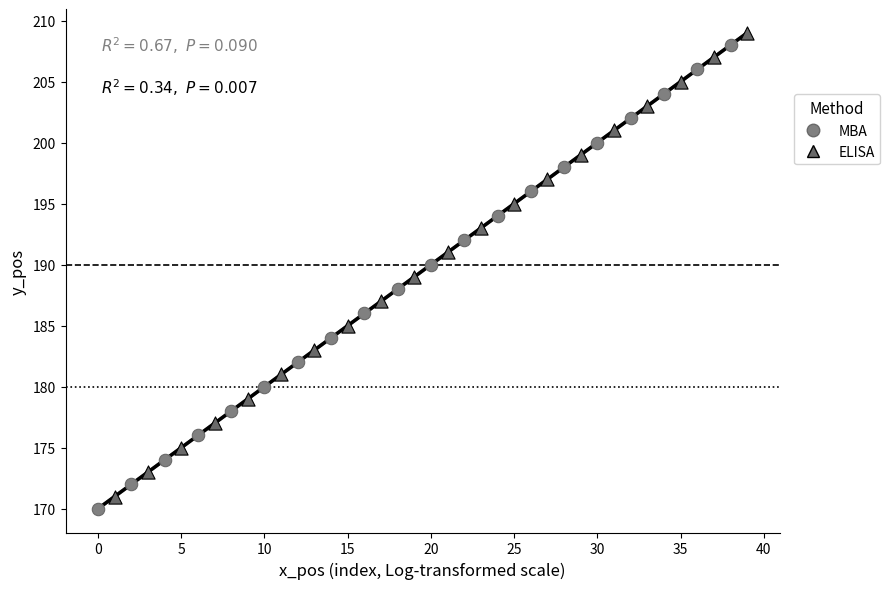

Which series contains the highest Y value?

ELISA